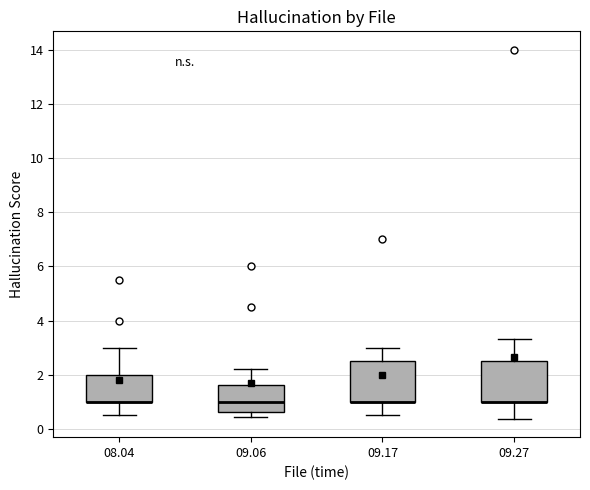

Where is the lower edge of the box at x = 08.04 on the y-axis? The values are not printed on the chart, so give them approximately, as read against the axis.

1.0